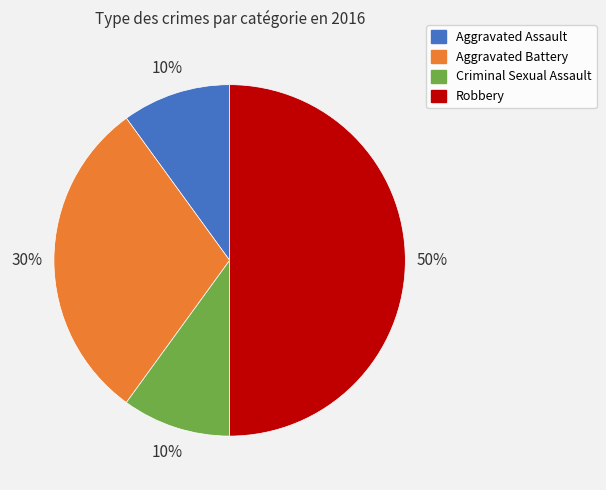

To the nearest percent, what portion does Criminal Sexual Assault represent?

10%